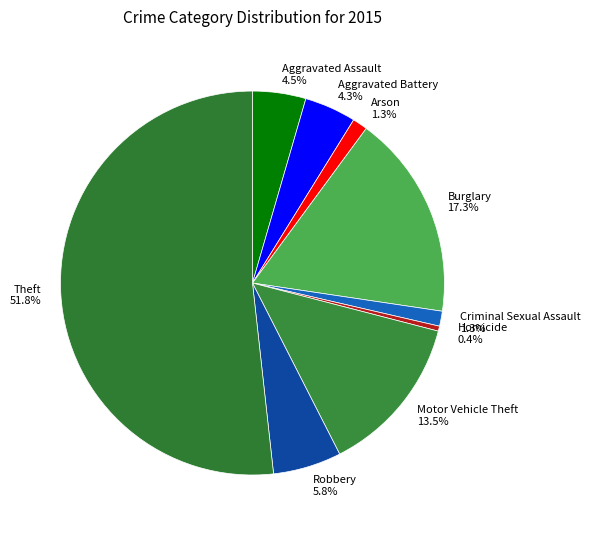

The Robbery slice represents 6% of the pie. True or false?

True